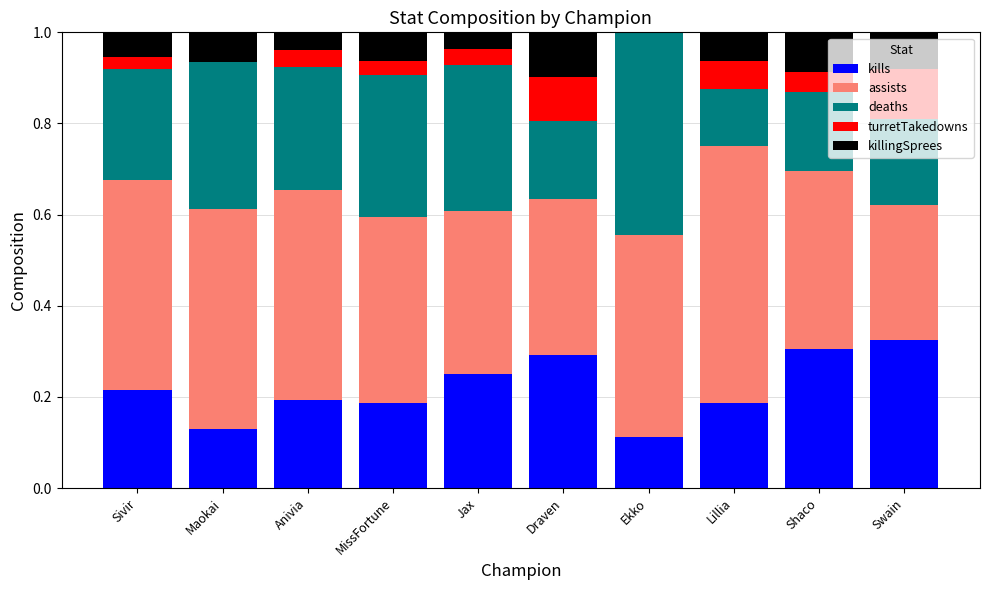

What is the total value across all series at Lillia?

1.0